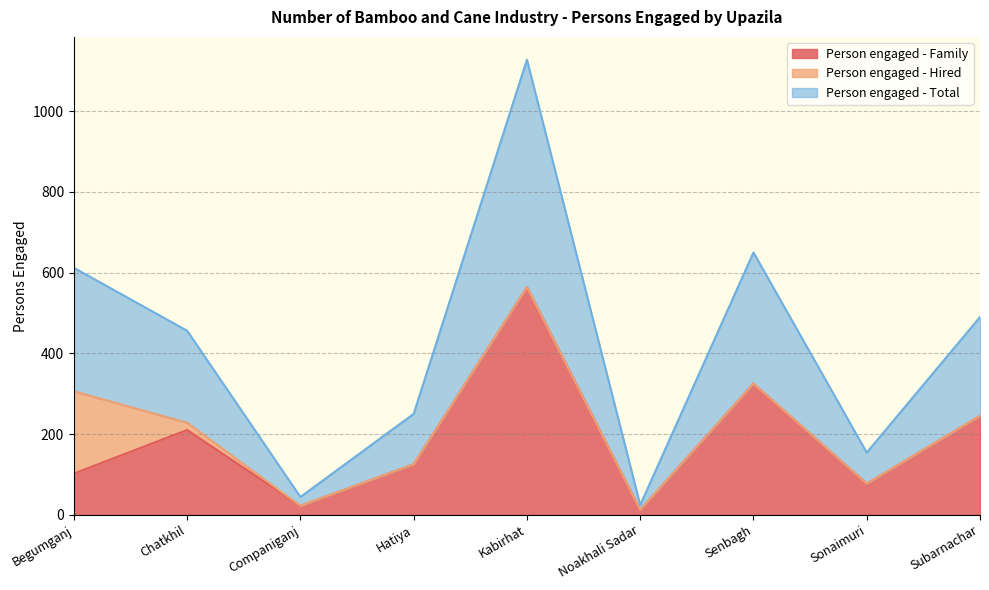

Which has a higher value, Subarnachar or Noakhali Sadar?

Subarnachar